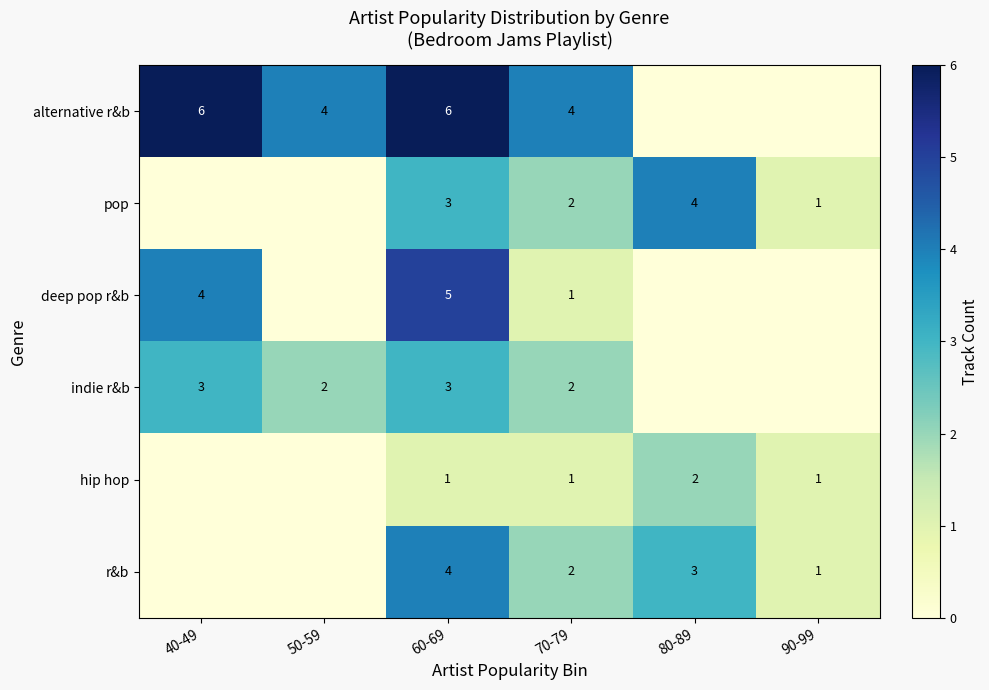

Is the value of deep pop r&b at 60-69 greater than the value of pop at 70-79?

Yes